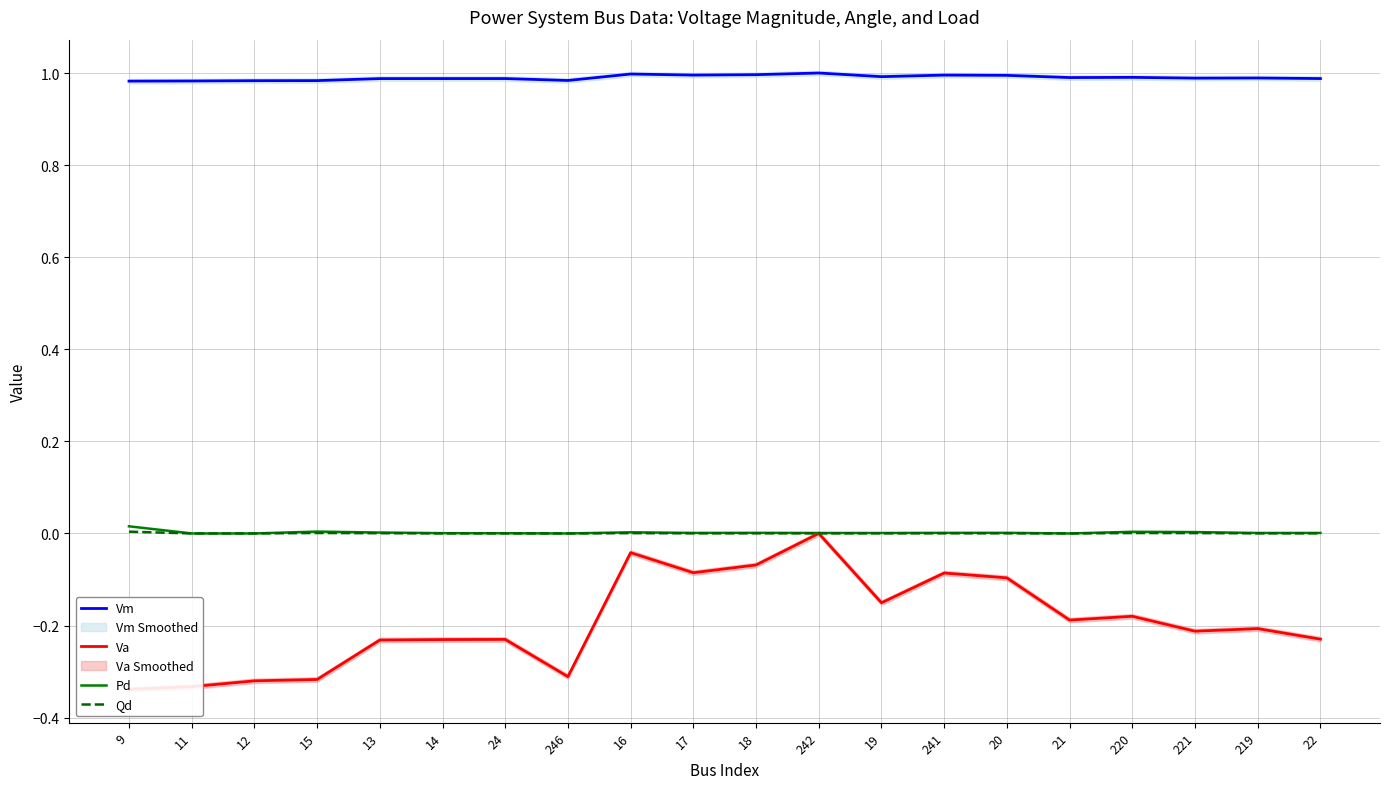

What is the smallest value displayed?

-0.3